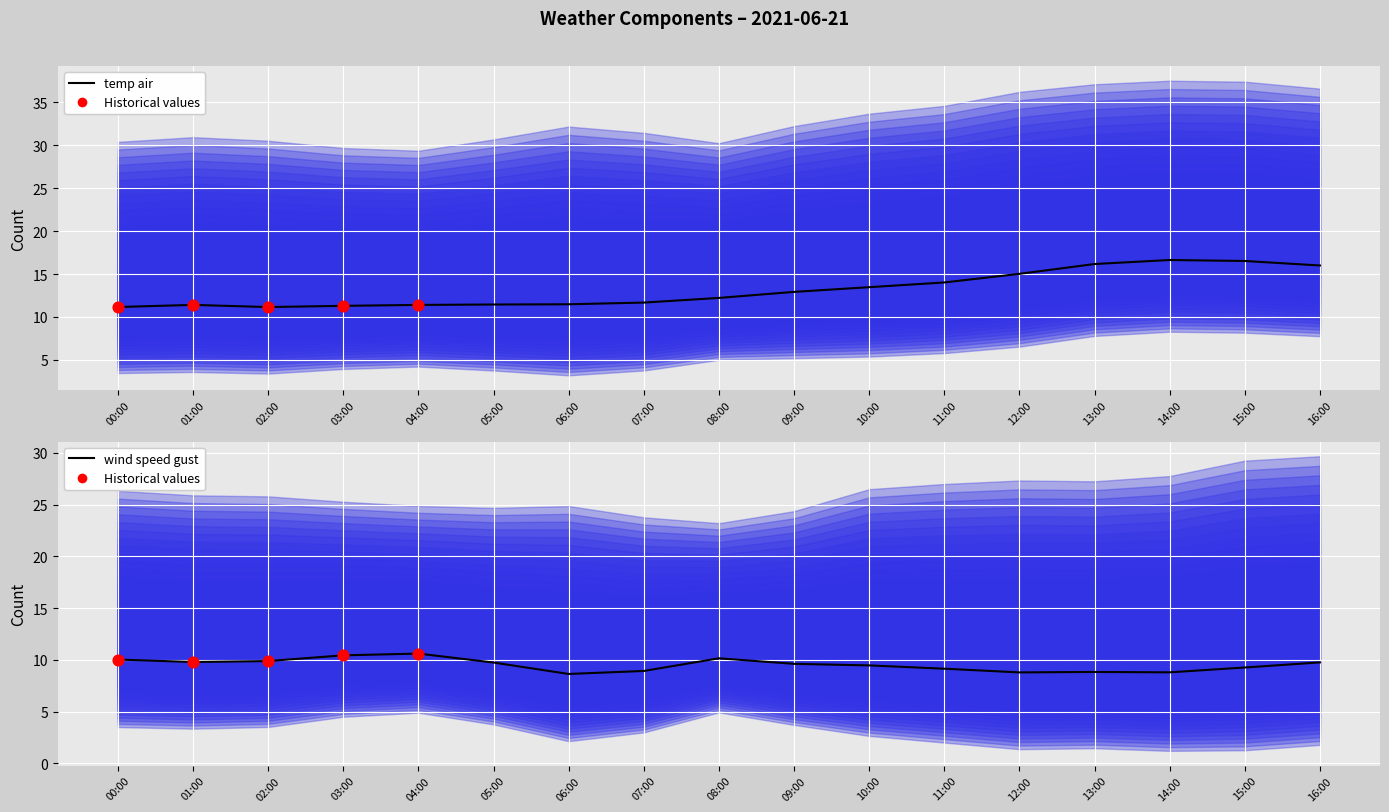

Is the value of temp_air at 12:00 greater than the value of v_wind_1 at 00:00?

Yes